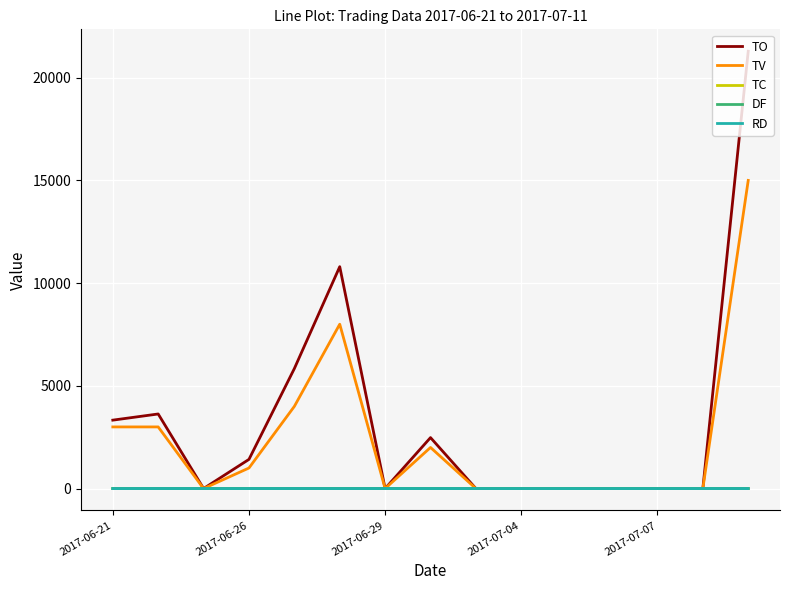

What is the difference between the maximum and minimum values in the TO series?

21290.0